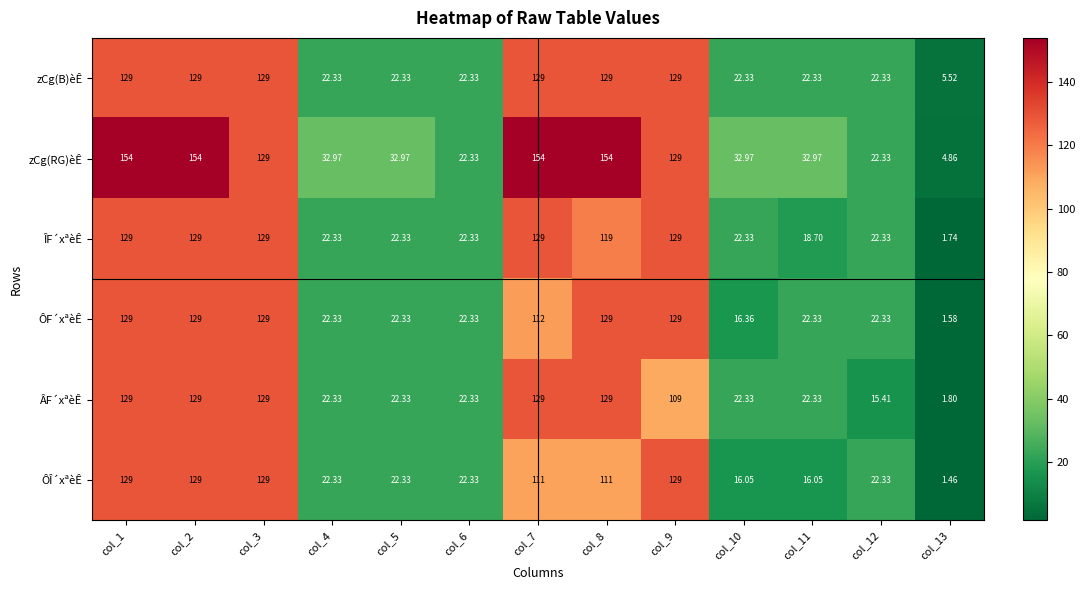

Which series has the largest range (max minus min)?

zCg(RG)èÊ